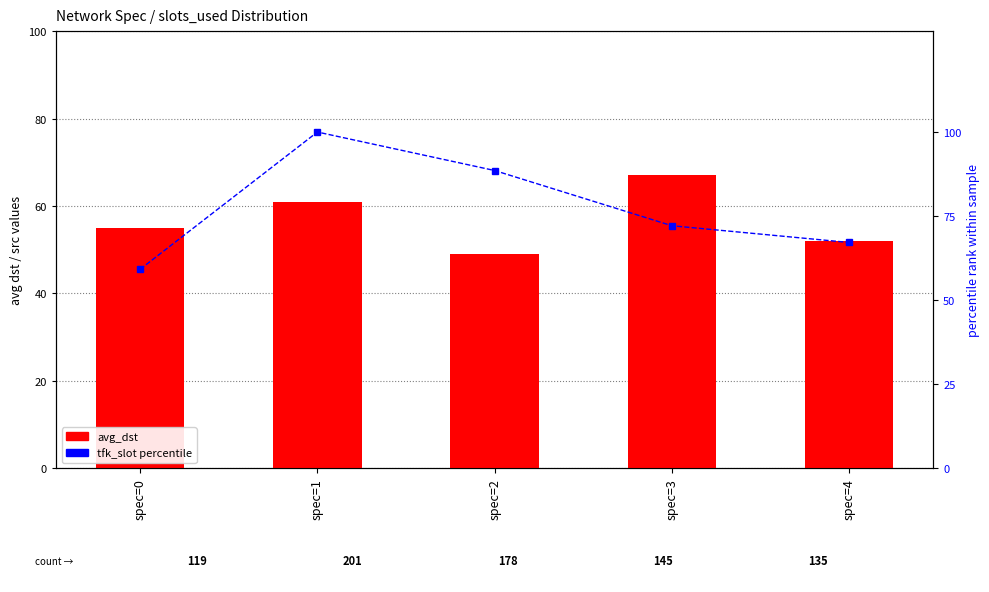

What is the value of the tfk_slot (percentile) bar at the 4th from the left?

72.1